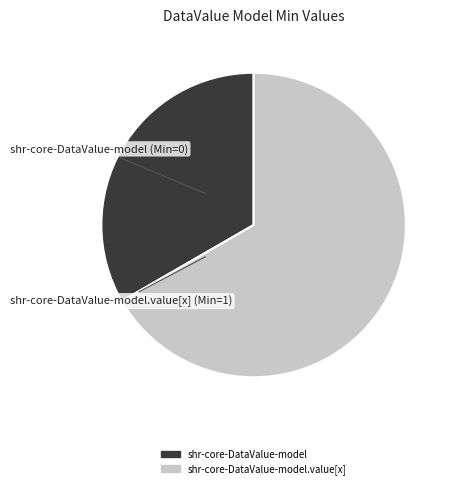

Is there any slice that represents more than half of the pie?

Yes